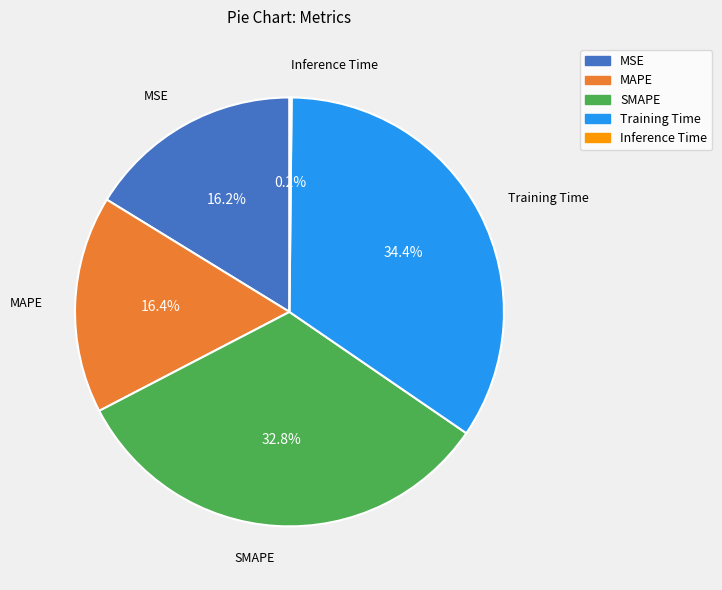

Is there a majority slice in this chart?

No